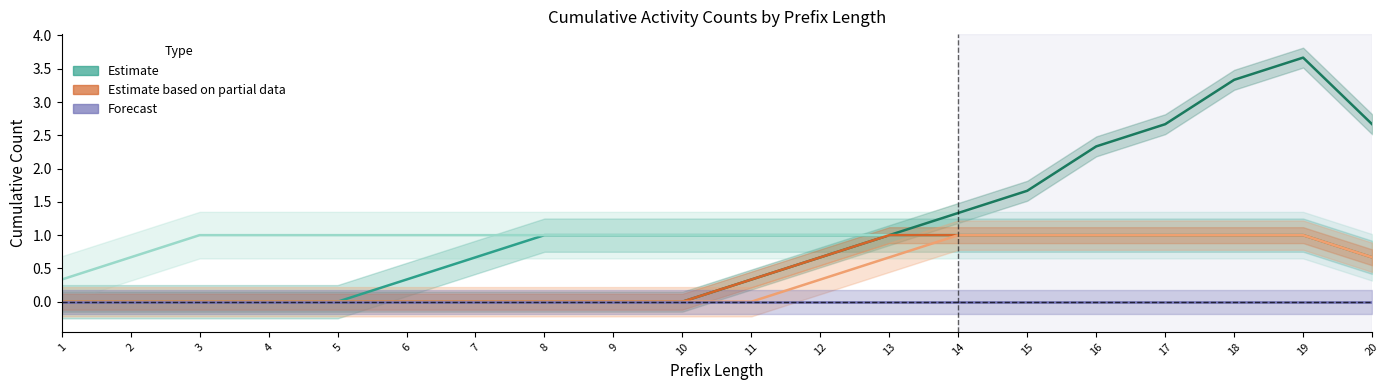

What is the approximate value of A_PARTLYSUBMITTED-COMPLETE at 6?

1.0